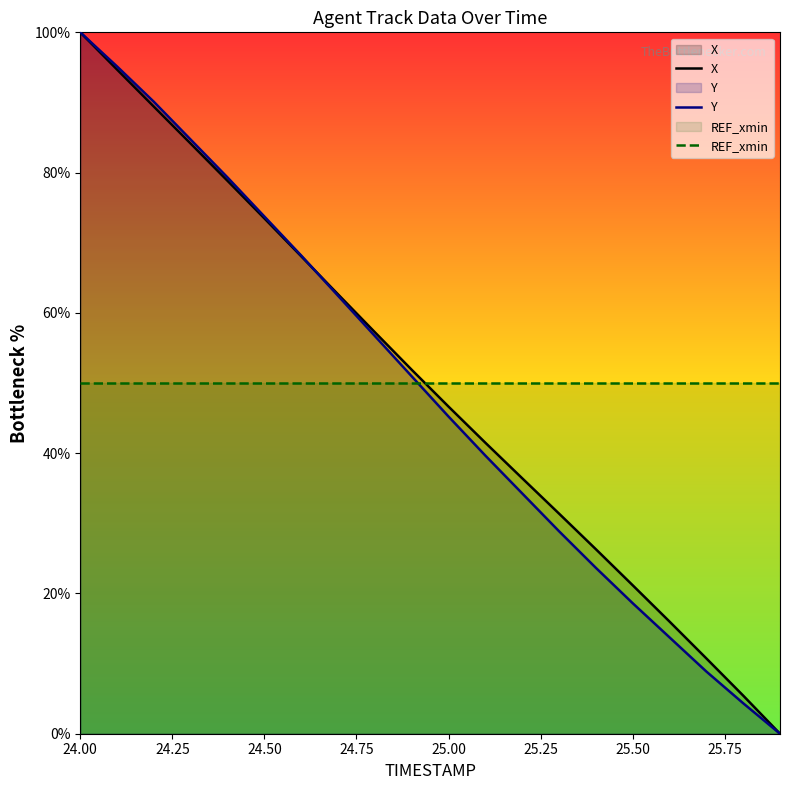

What is the highest value of the X series?

100.0